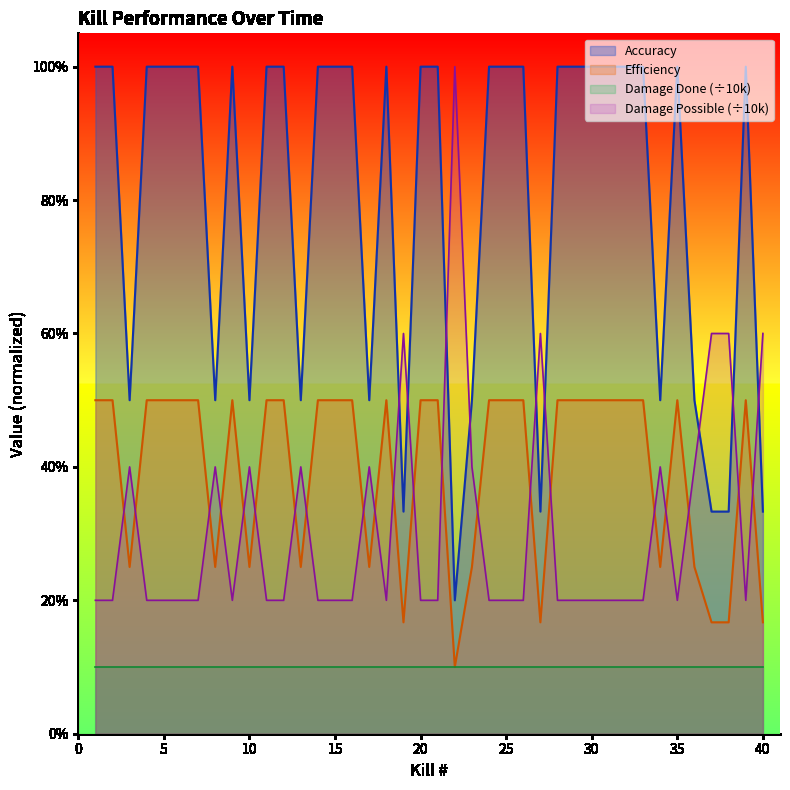

What is the greatest value displayed?

1.0